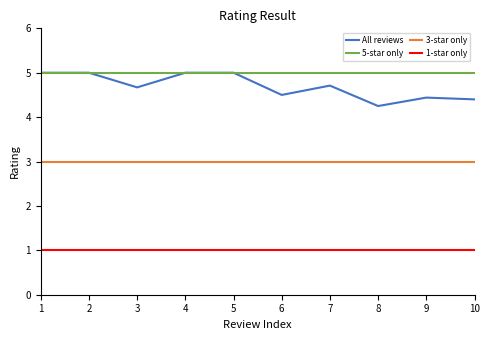

True or false: 1-star only and 5-star only intersect in this chart.

False